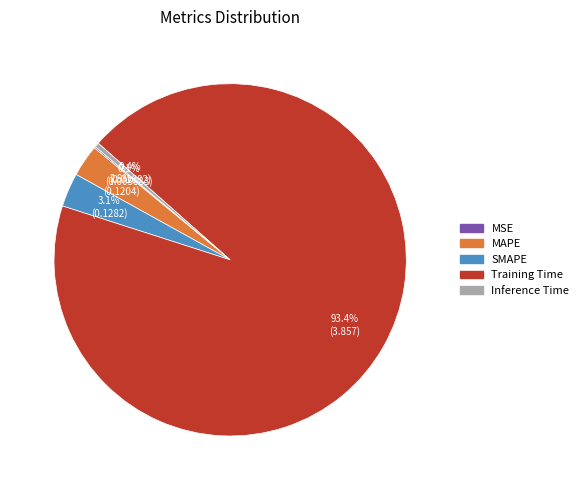

What percentage is NOT represented by SMAPE?

96.9%